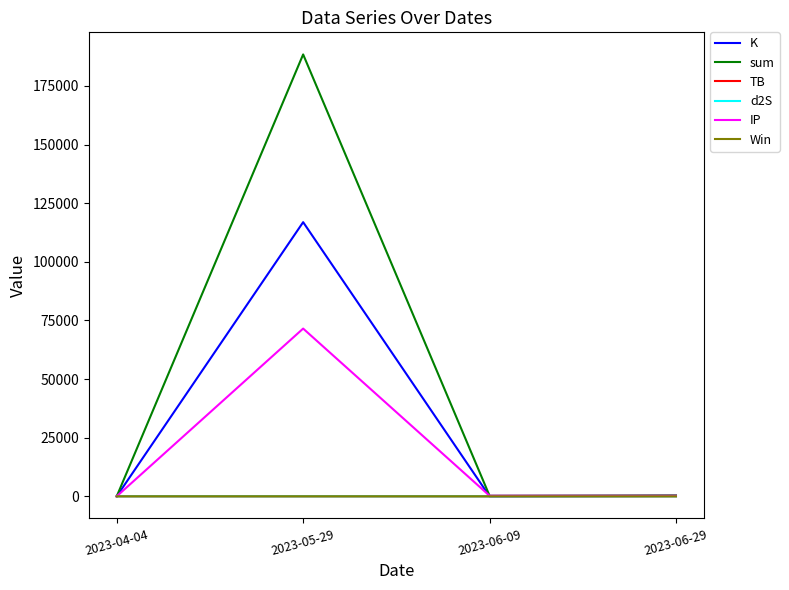

Between 2023-05-29 and 2023-06-29, which series saw the biggest shift?

sum